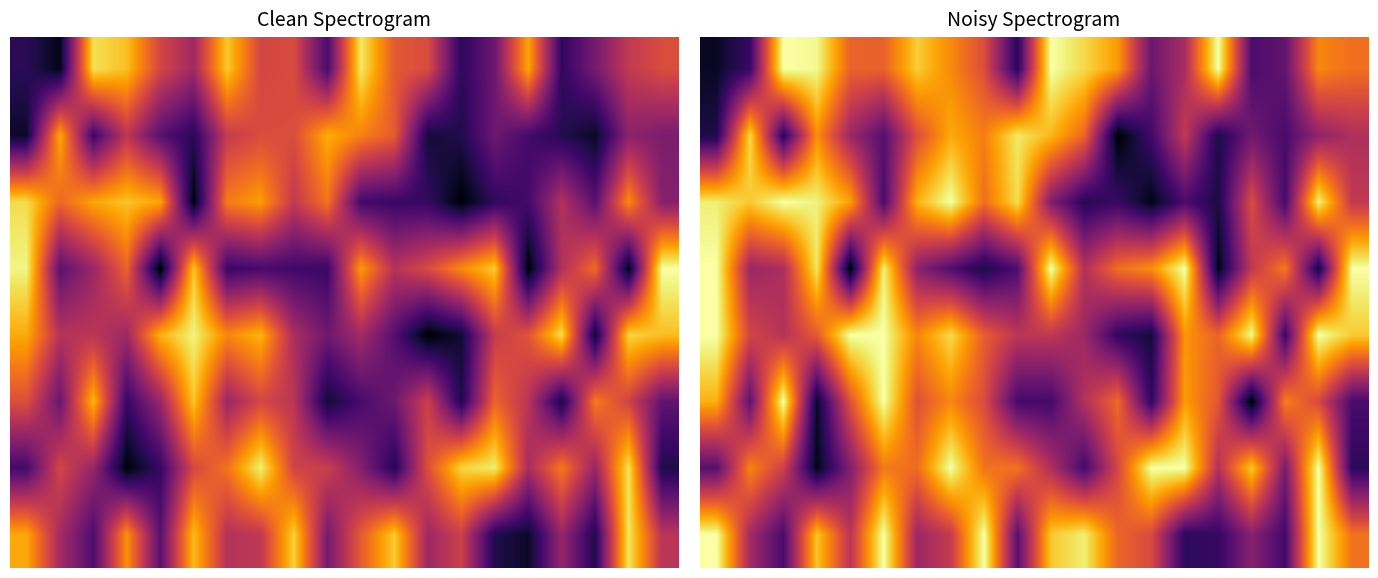

Which category has the lowest value across all series?

16